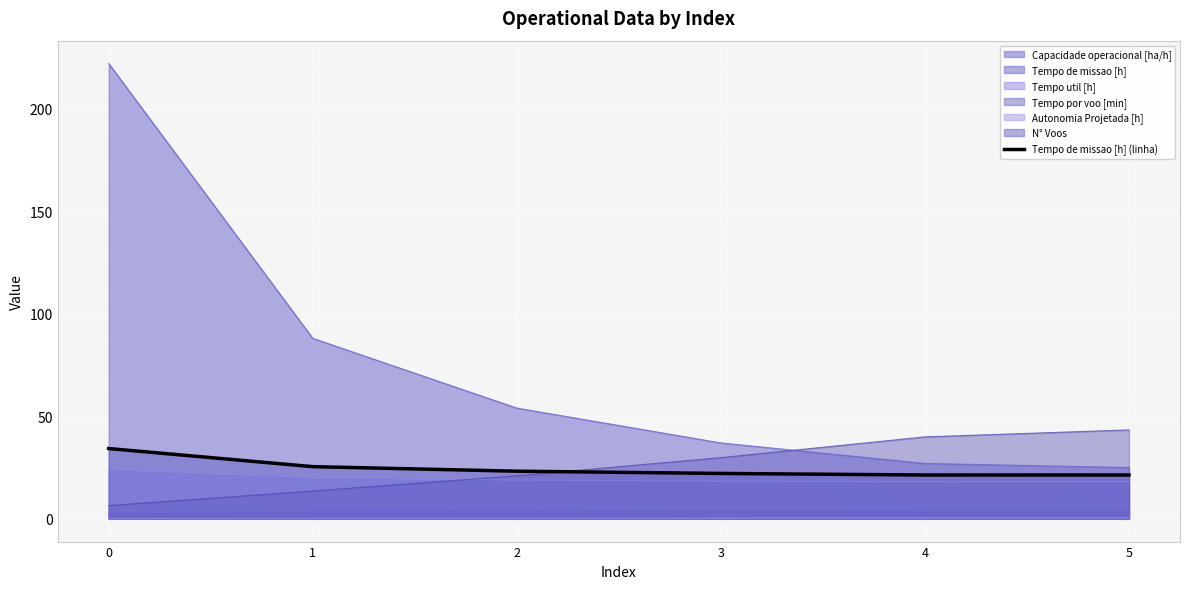

What is the difference between the second highest and minimum values?

4.1